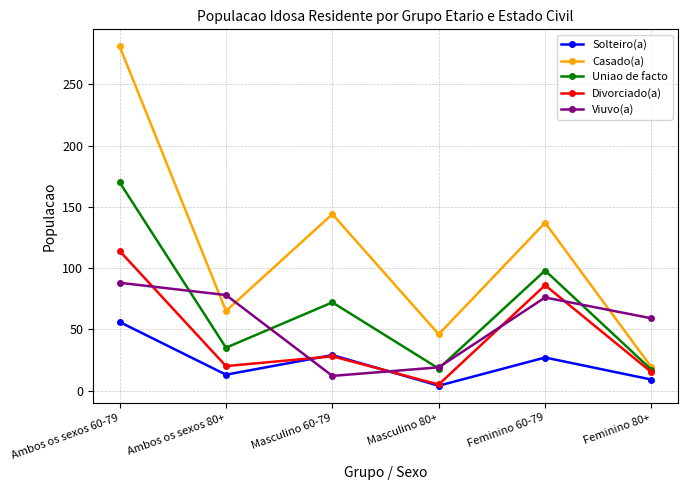

How many lines are shown in the chart?

5